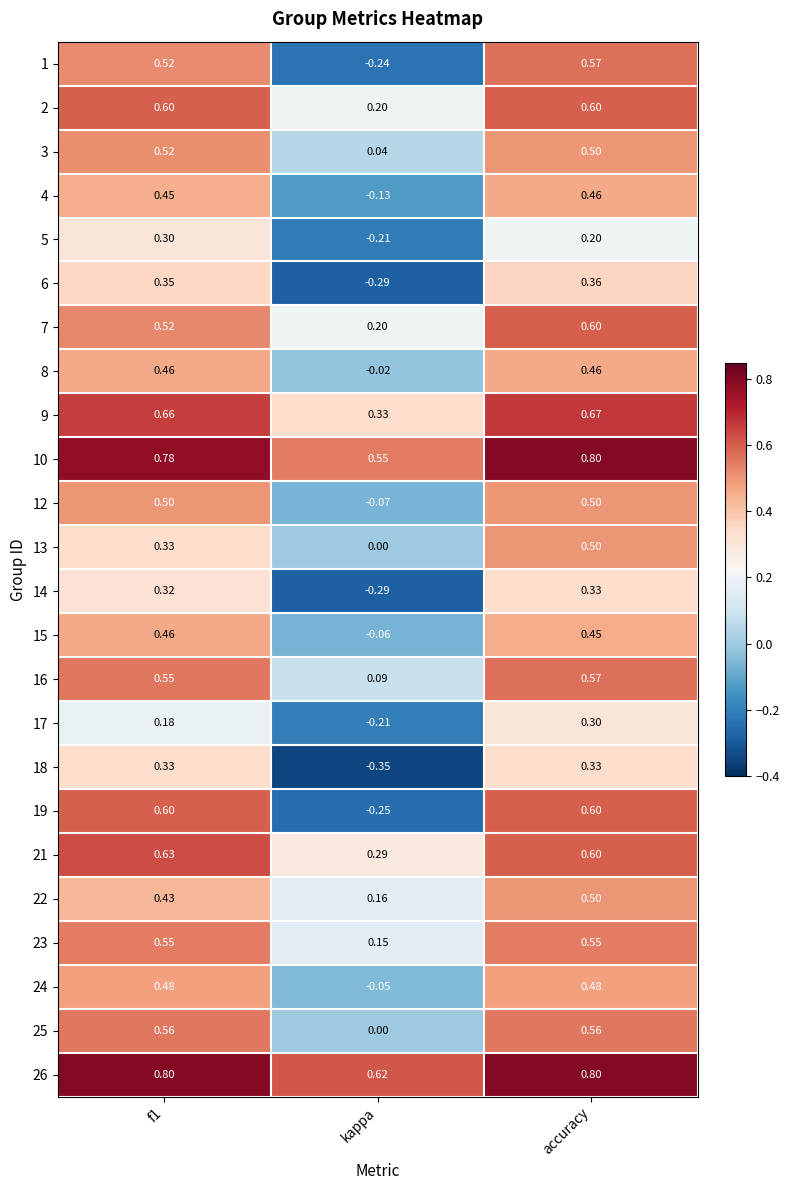

At which category is the sum across all series the highest?

accuracy